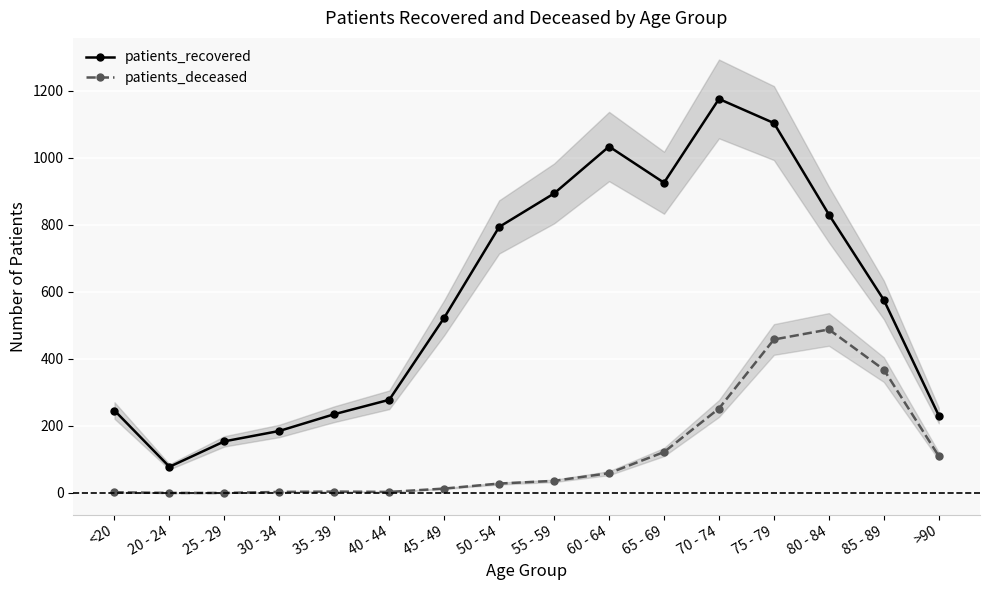

Between 25 - 29 and 35 - 39, which is larger?

35 - 39